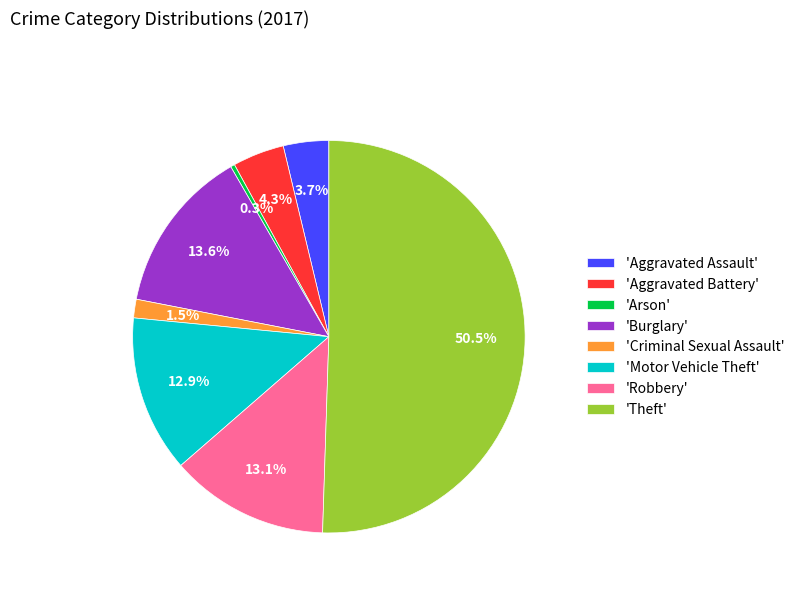

What is the total percentage of 'Criminal Sexual Assault' and 'Robbery'?

14.6%